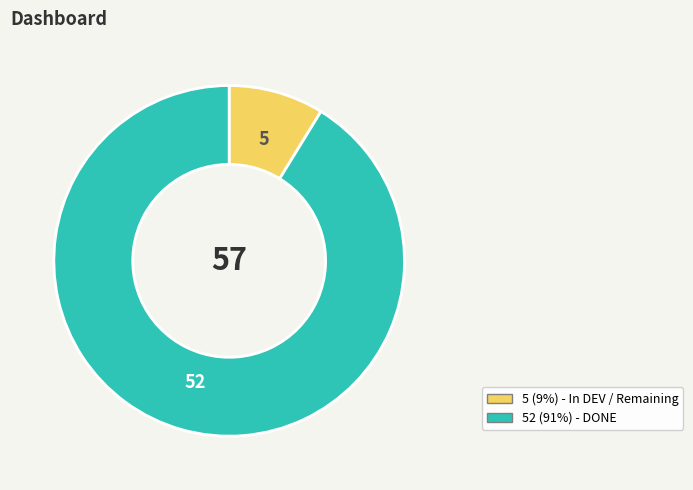

How many segments does this pie chart have?

2